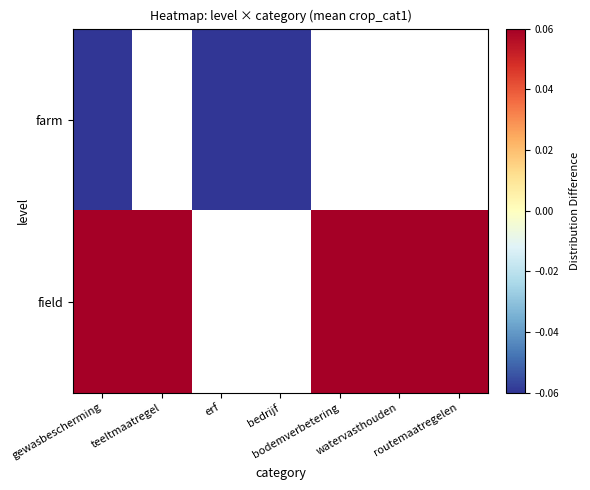

The farm series shows -0.1 at erf. True or false?

True